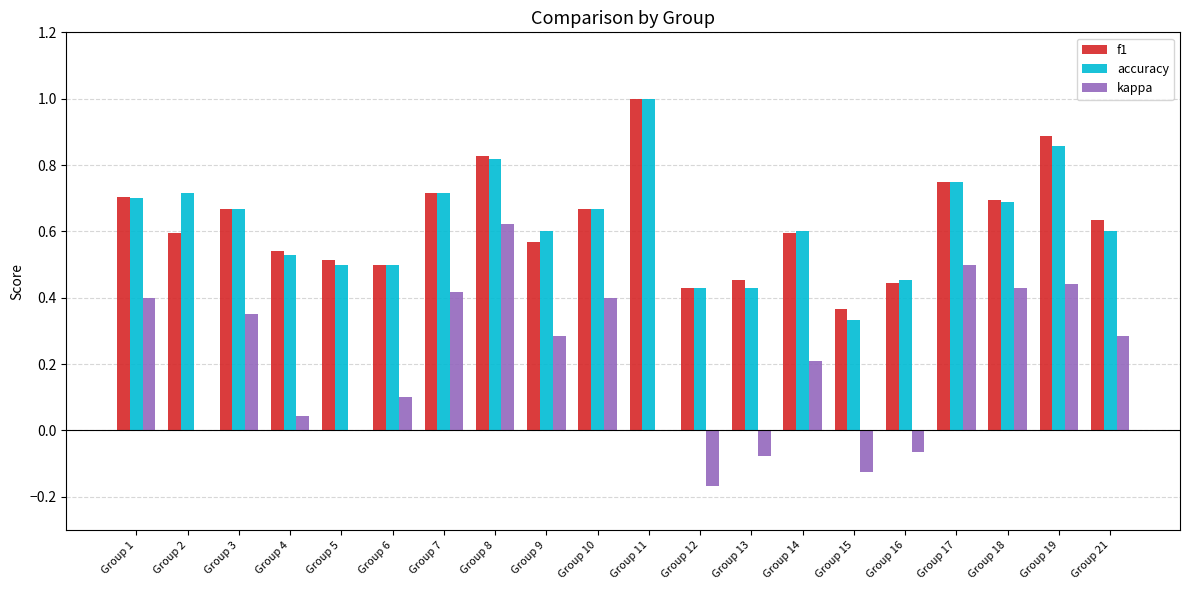

Is the value of accuracy at Group 21 greater than the value of f1 at Group 16?

Yes